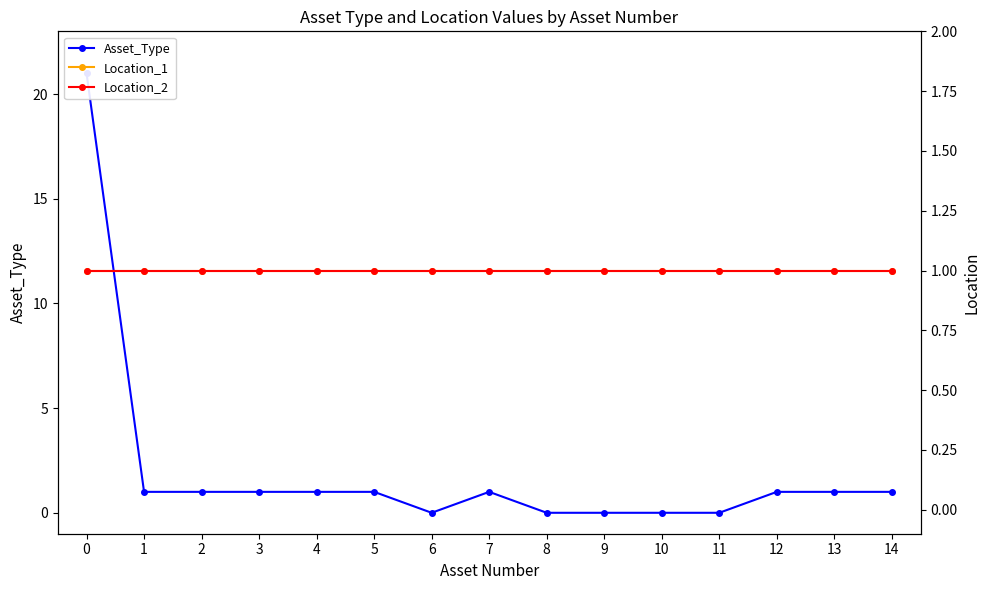

What are all the series names shown in the legend?

Asset_Type, Location_1, Location_2